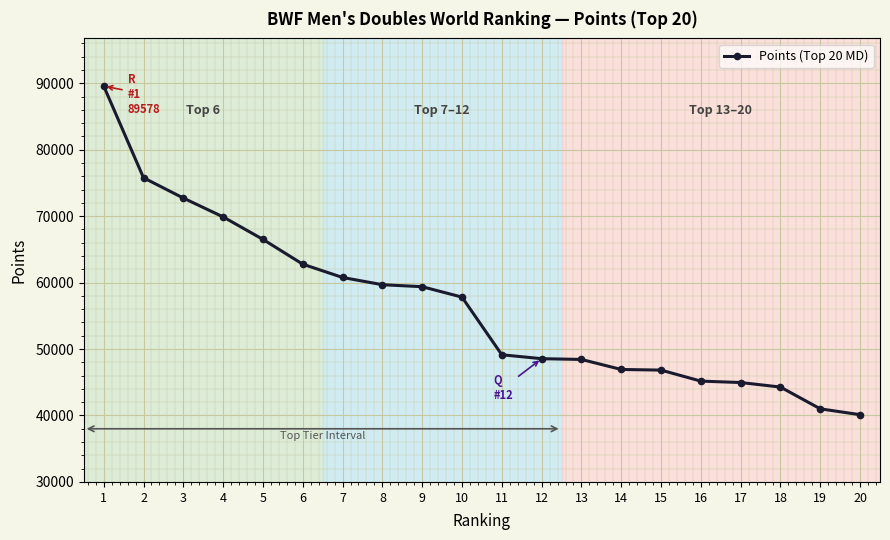

The value at 11 is 49135.7. True or false?

True